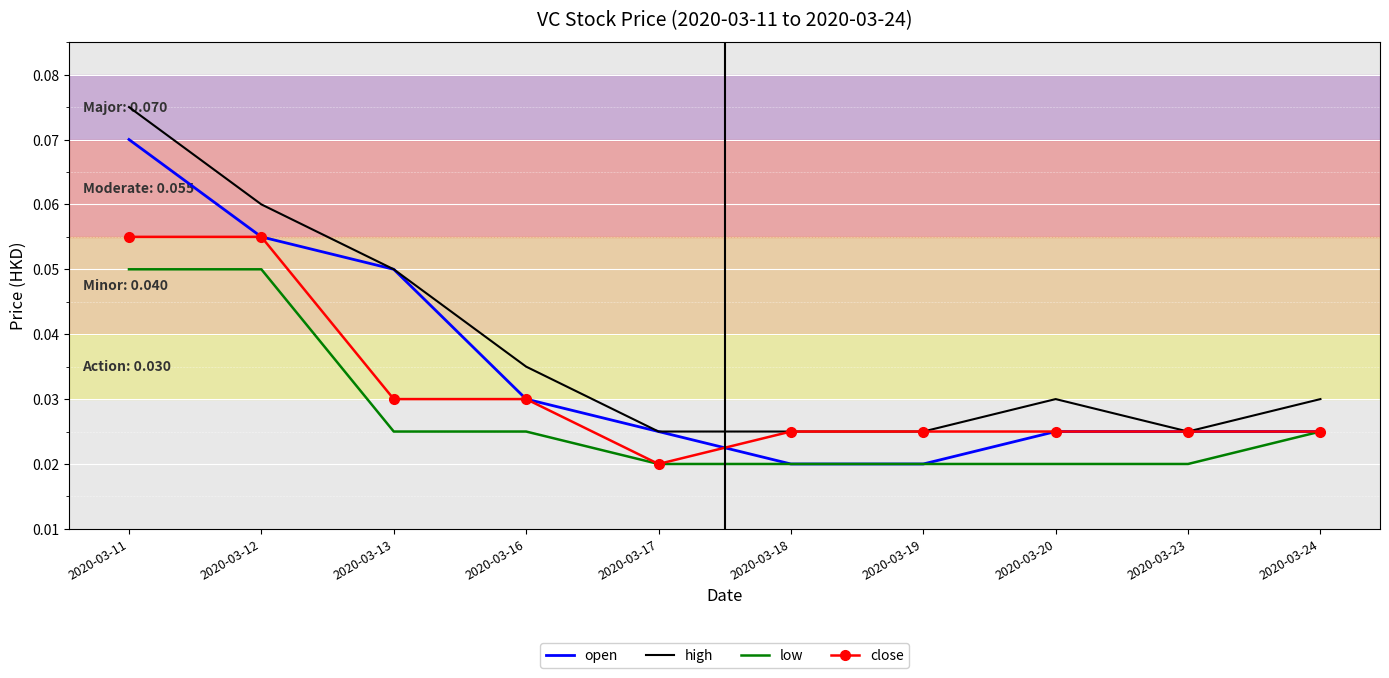

At how many categories does at least one series exceed 0?

10